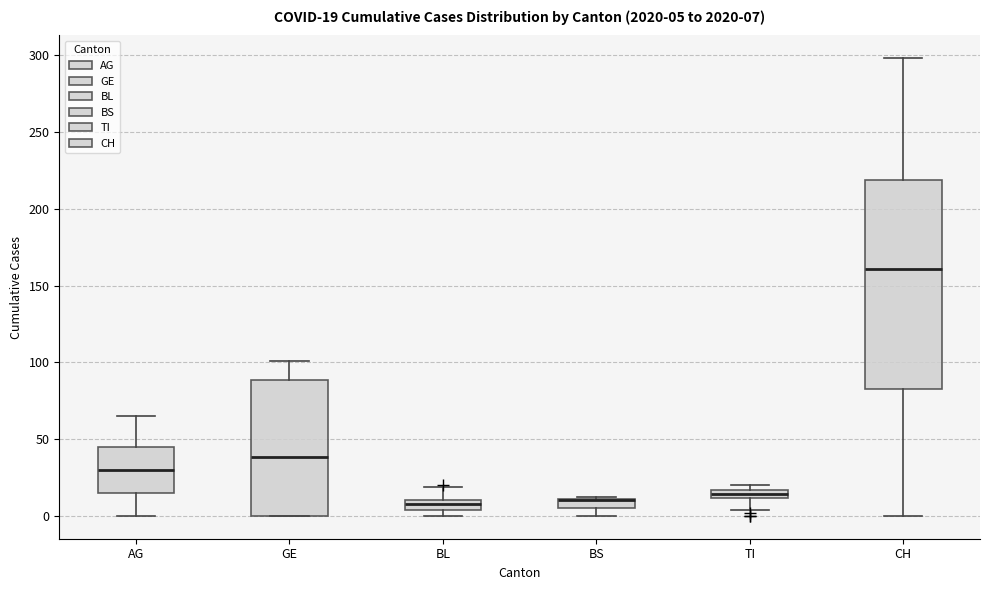

Which box is the tallest, from its lower edge to its upper edge?

CH